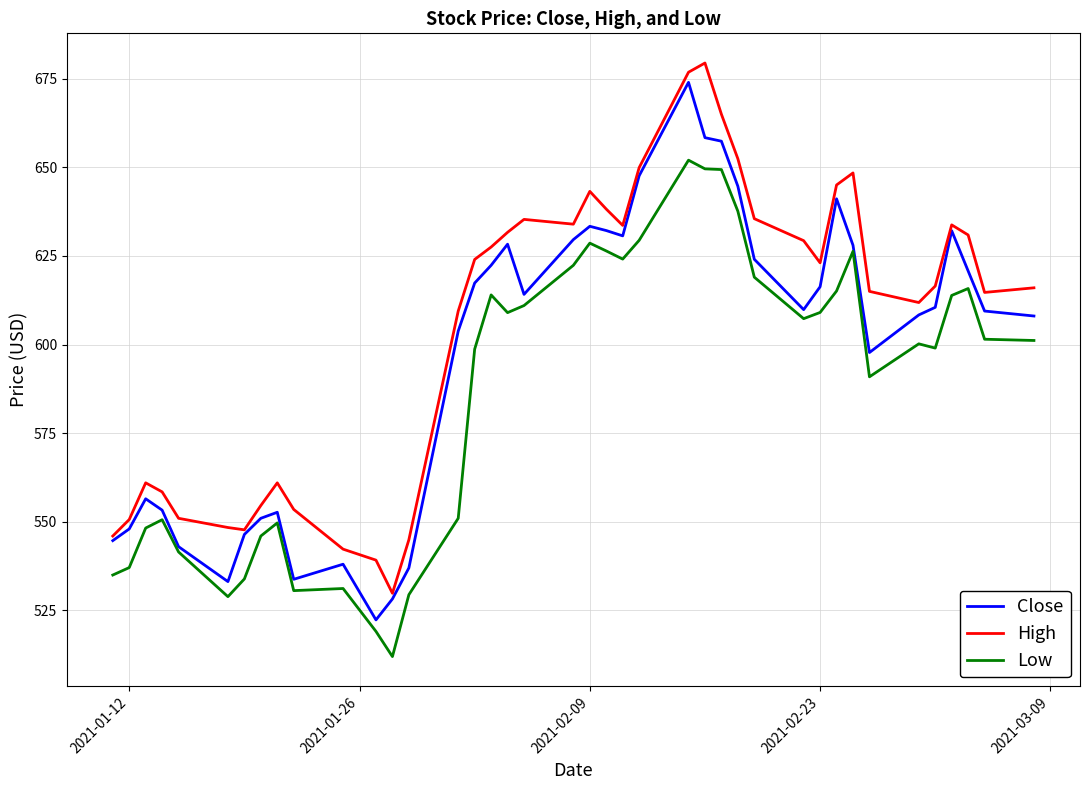

What is the minimum value for Close?

522.3